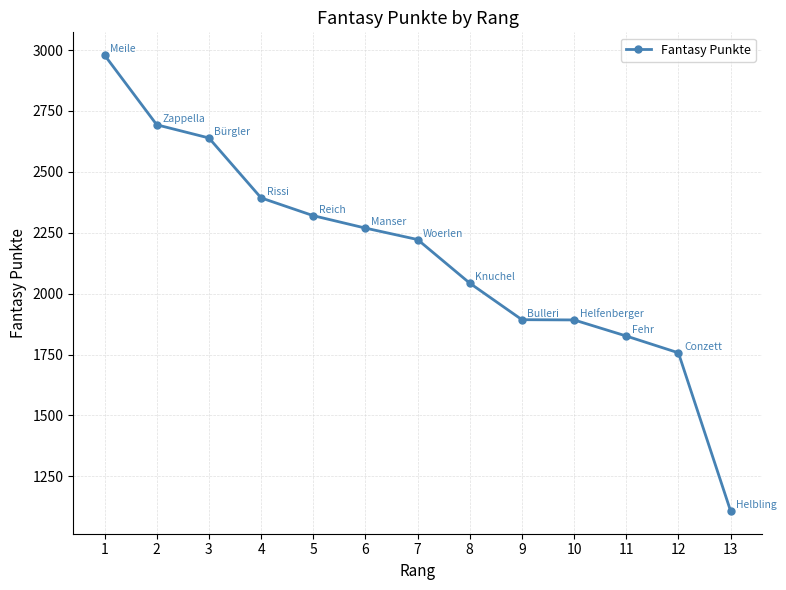

What is the change in value from 1 to 7?

-757